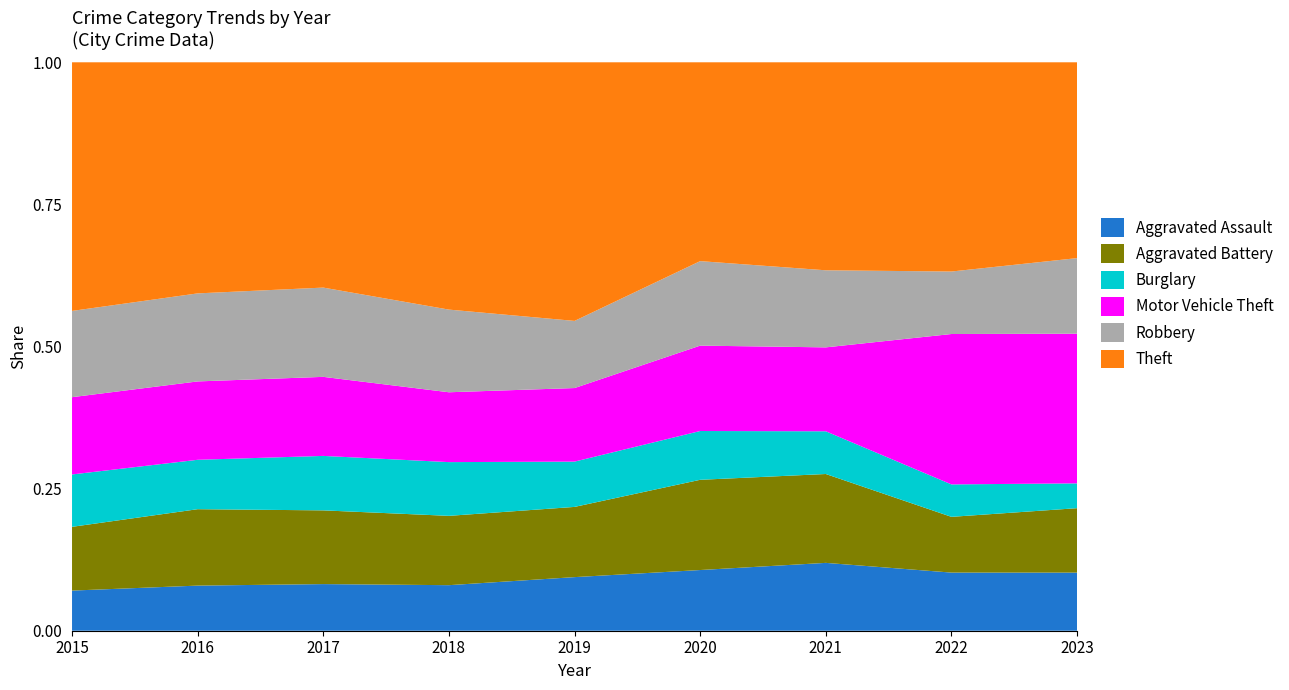

Reading left to right, list all the values displayed in this chart.

Aggravated Assault: 282	369	351	345	400	413	397	414	433
Aggravated Battery: 448	625	555	525	524	614	520	397	480
Burglary: 368	404	410	407	338	332	250	231	185
Motor Vehicle Theft: 543	641	595	529	549	581	491	1071	1115
Robbery: 606	720	672	626	501	575	451	445	563
Theft: 1747	1890	1696	1873	1930	1353	1217	1490	1459